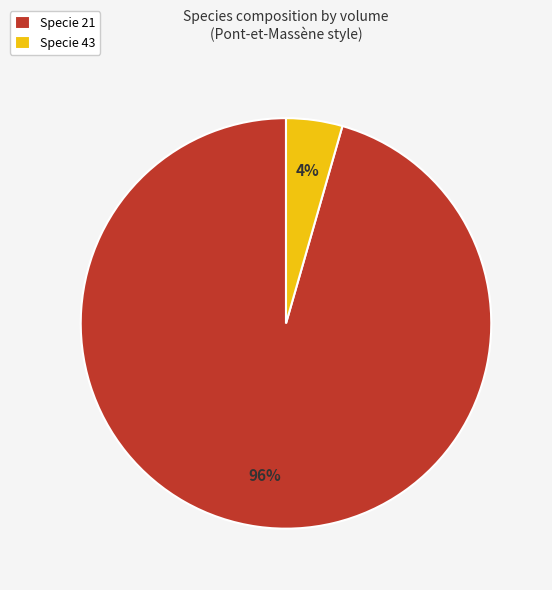

How many segments does this pie chart have?

2